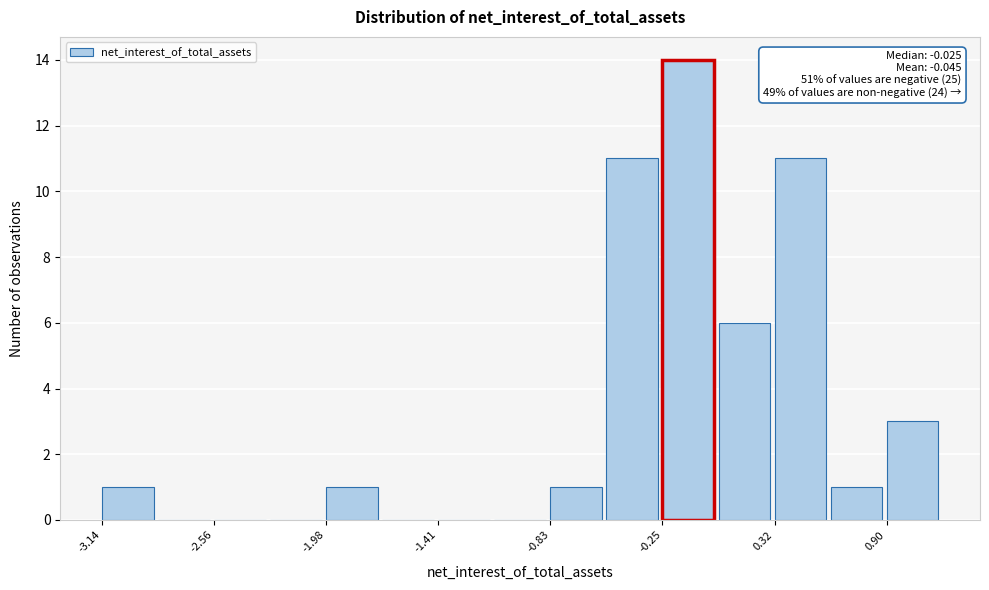

Read against the x-axis, roughly where is the centre of the tallest bar?

-0.1